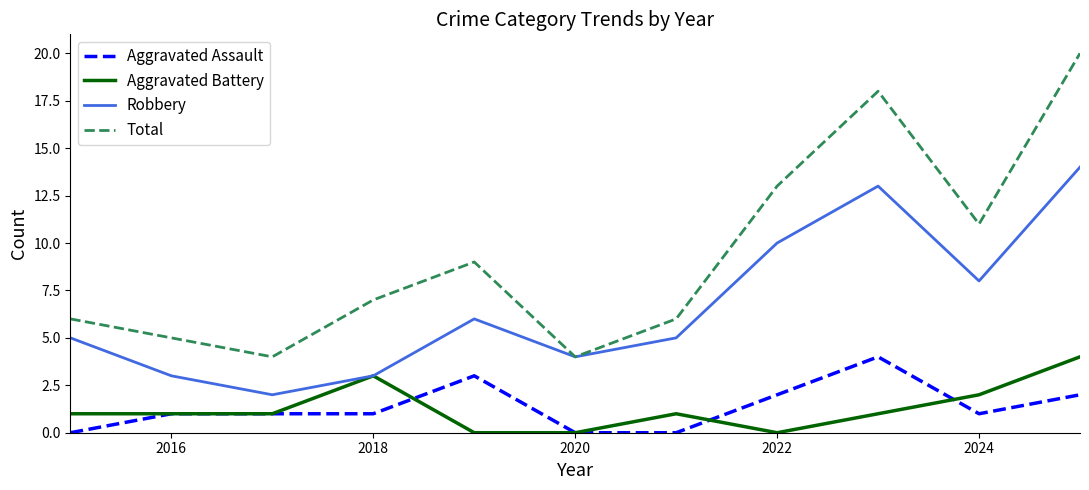

How many distinct data groups are displayed?

4